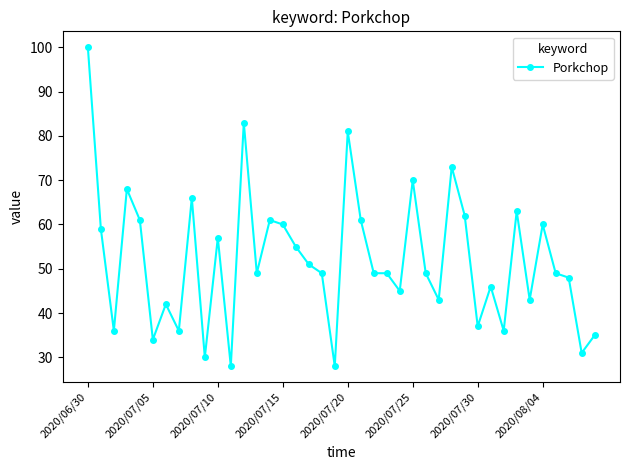

True or false: the data has more than 1 interior local peaks.

True